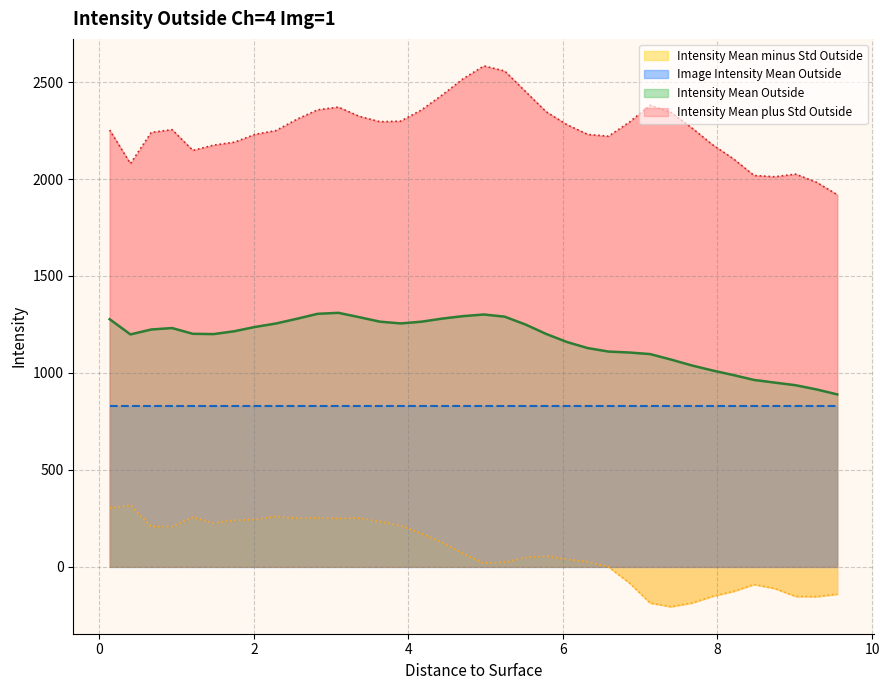

What is the highest value of the Intensity Mean Outside series?

1310.0